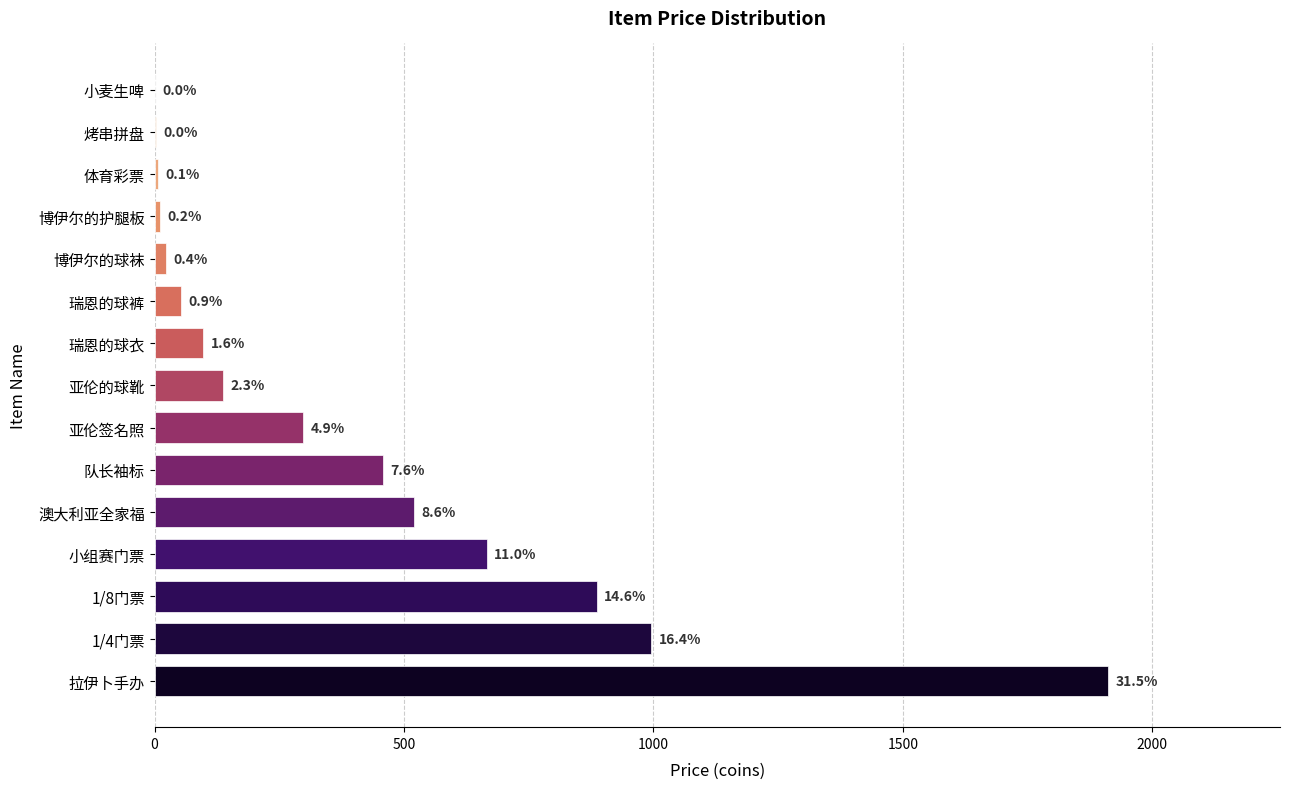

What is the difference between the maximum and minimum values?

1911